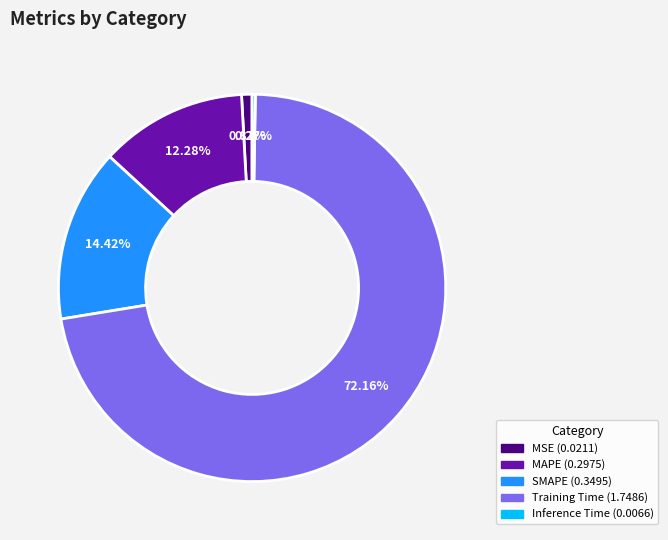

To the nearest percent, what percentage of the pie is Training Time?

72%